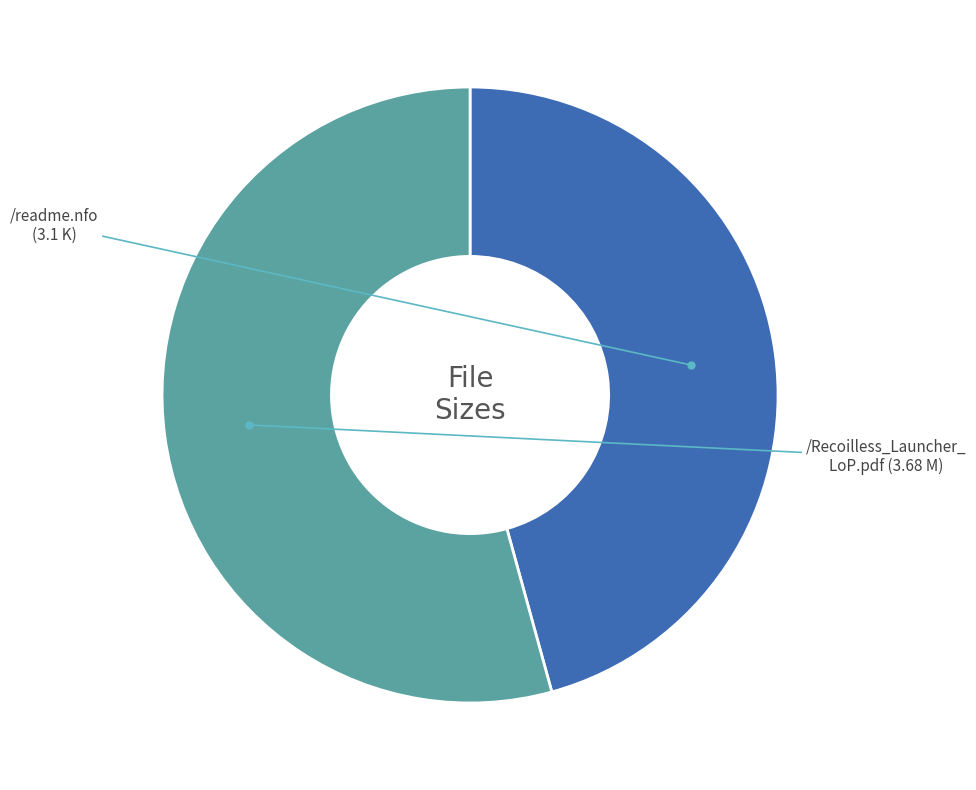

Does any single category account for the majority?

Yes